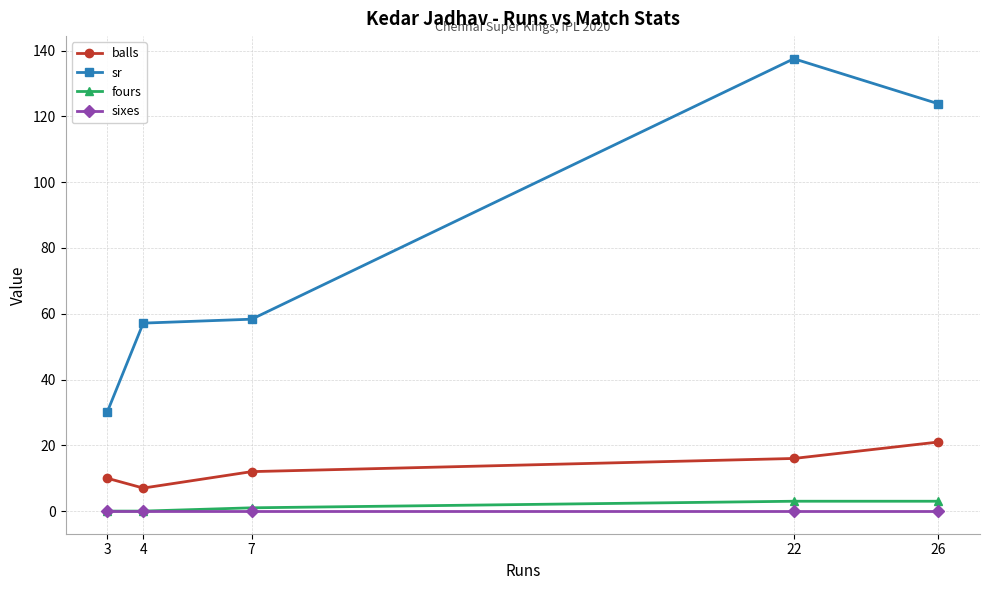

Count the number of categories in the chart.

5